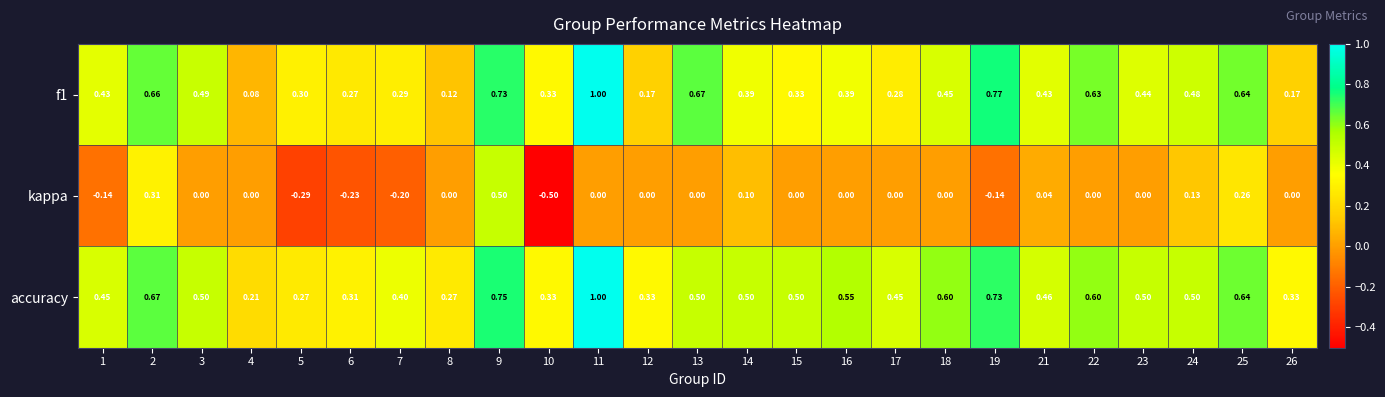

What is the difference between the highest and lowest values at 7?

0.6